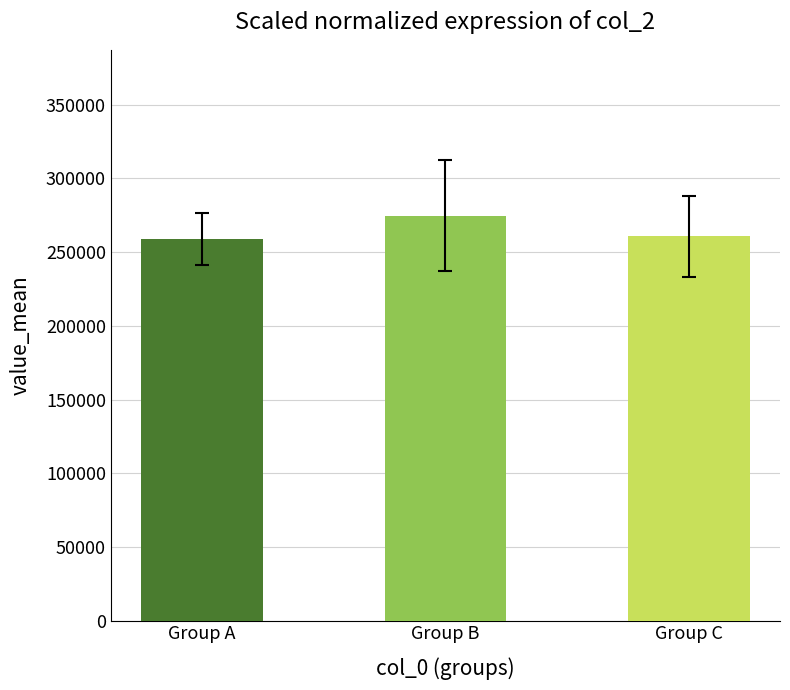

What value does the data have at Group C?

260833.7